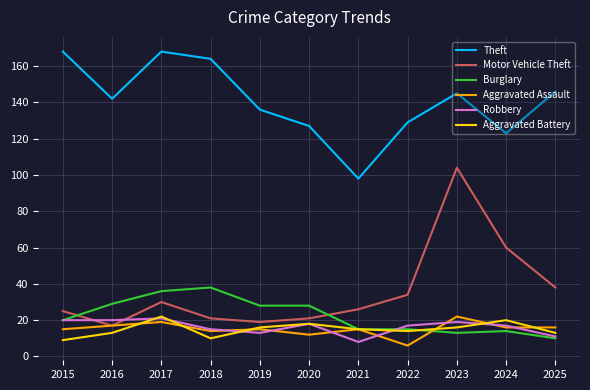

Is the value of Burglary at 2017 greater than the value of Aggravated Assault at 2025?

Yes